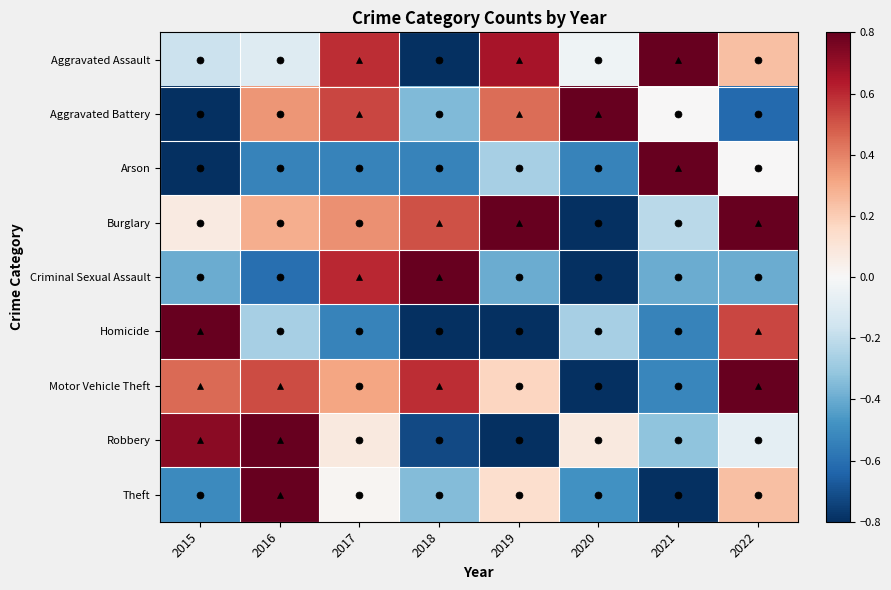

At how many categories does at least one series exceed 0?

8